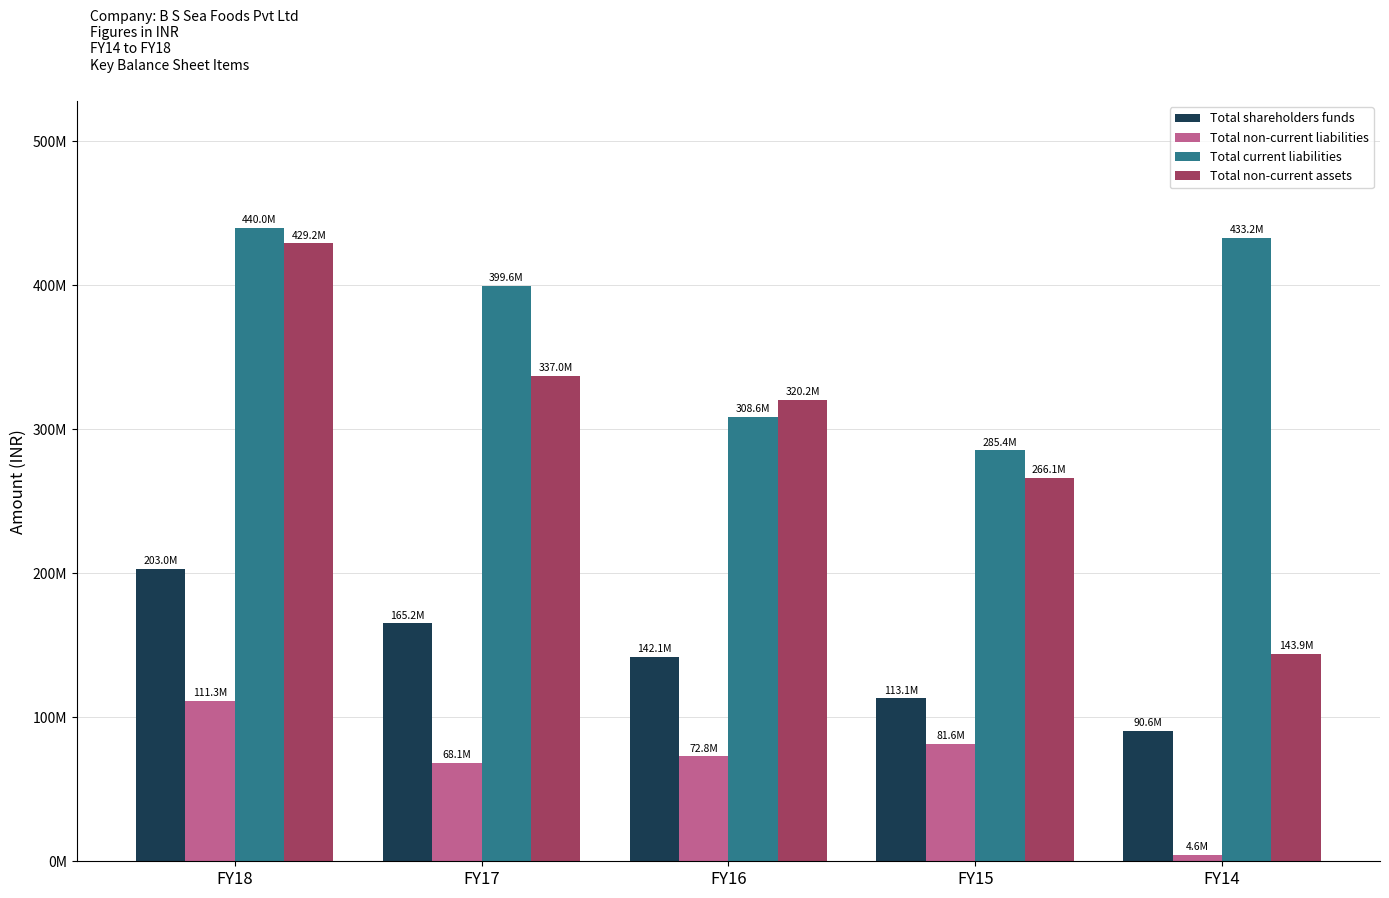

Reading left to right, extract all data points from this chart.

Total shareholders funds: 203037608.4	165182592.3	142125723.2	113072494.0	90584970.0
Total non-current liabilities: 111306733.0	68093050.3	72782376.5	81620415.1	4605199.0
Total current liabilities: 439996770.3	399606535.7	308568083.0	285352213.9	433208879.0
Total non-current assets: 429200093.8	336992381.4	320242634.4	266084712.4	143932740.0